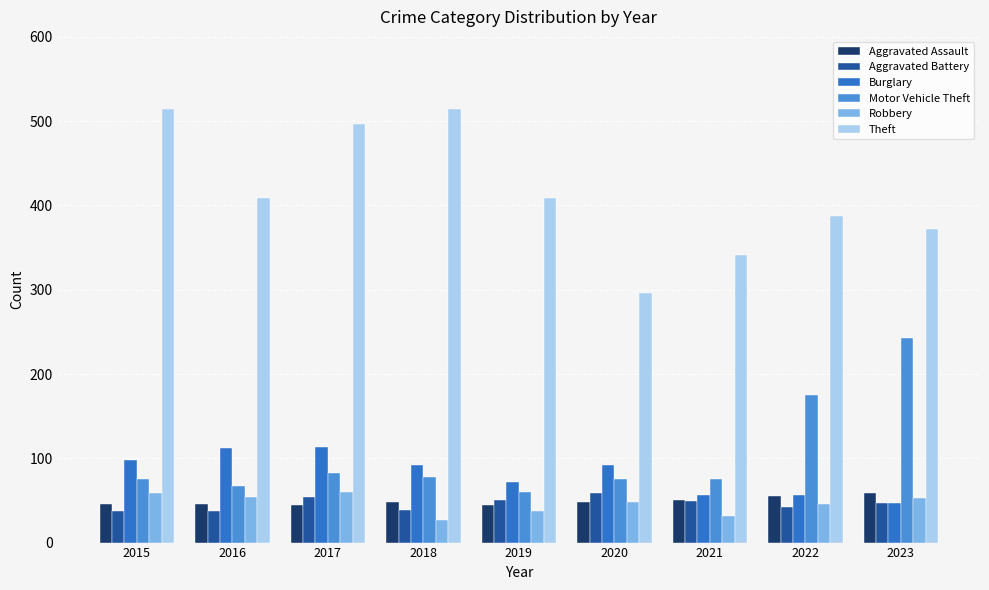

The Burglary series shows 28 at 2015. True or false?

False